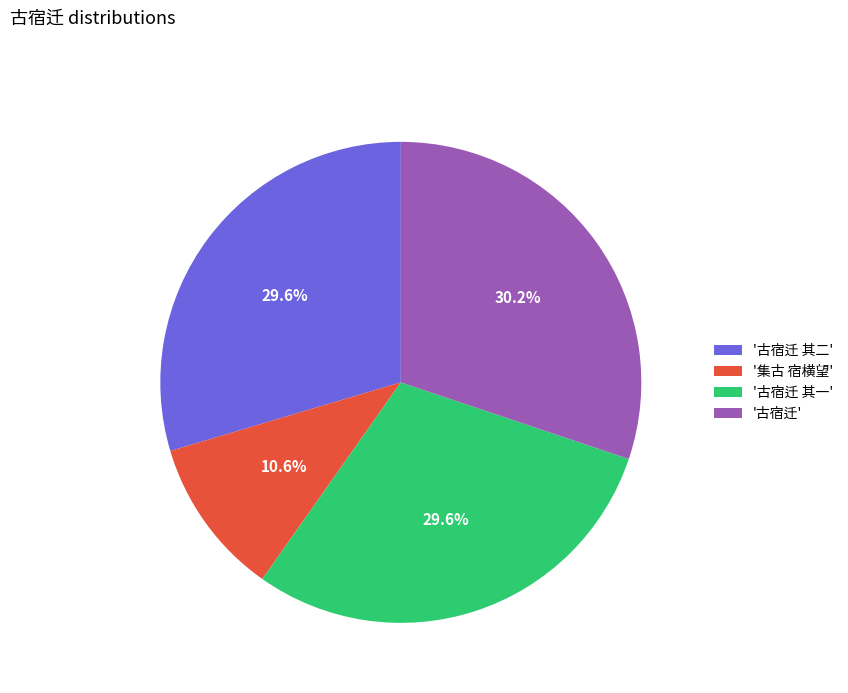

Count the number of slices in the pie.

4